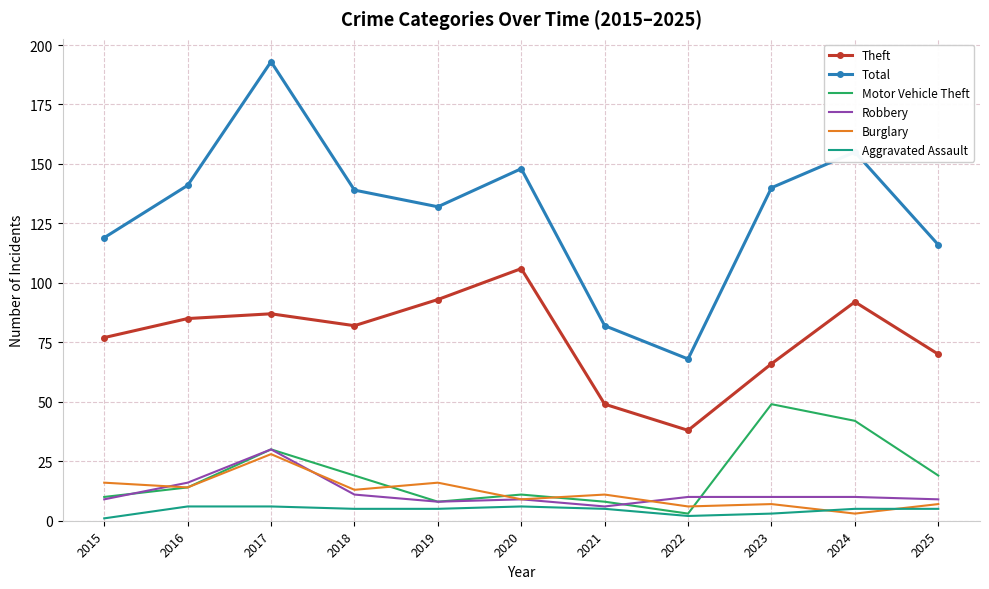

True or false: Burglary and Theft cross at least once.

False